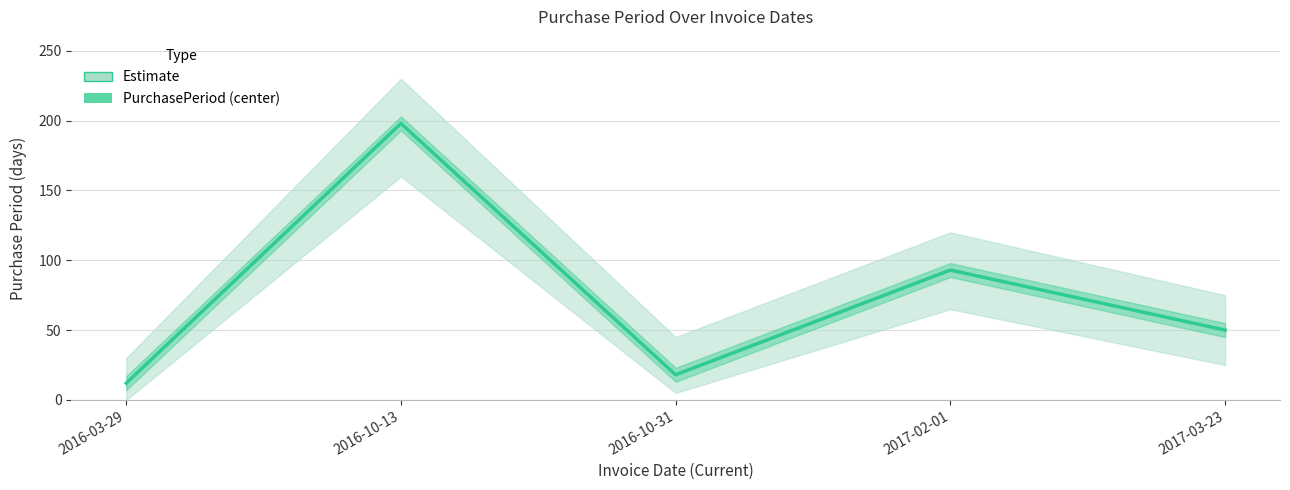

At which category does the data reach its first local valley?

2016-10-31